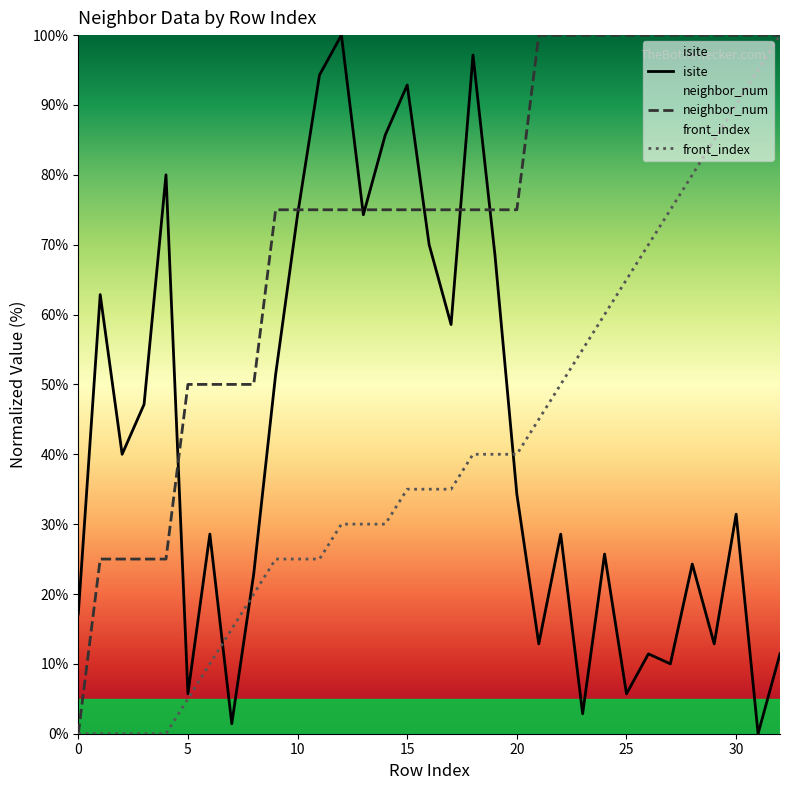

How many distinct data groups are displayed?

3